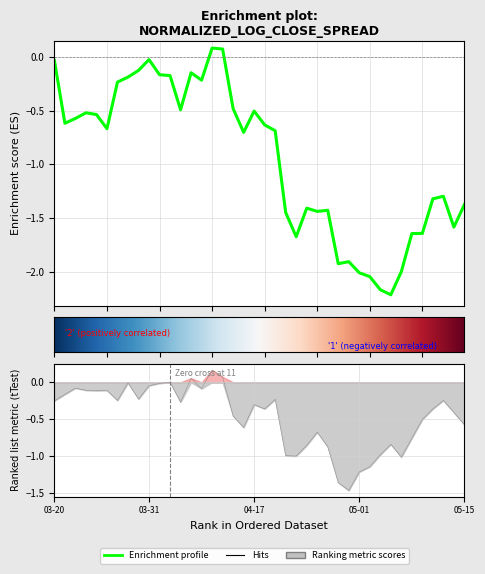

Where does the spread series first go above 0?

2017-04-04